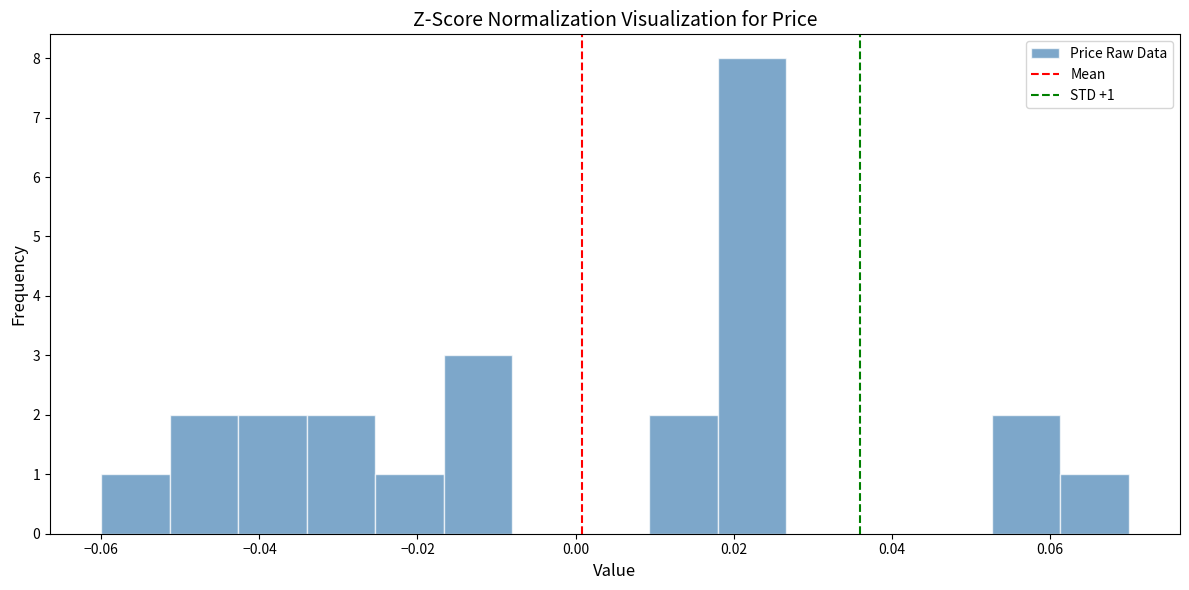

Which range on the x-axis has the tallest bar?

0.018 to 0.026